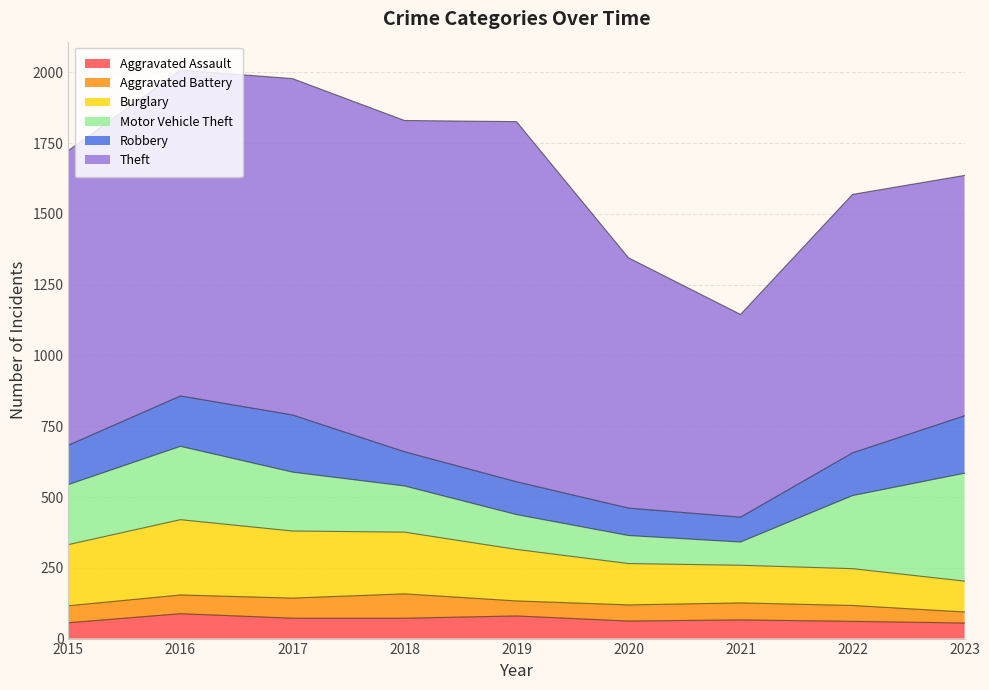

Does the chart display data point markers on the line(s)?

No